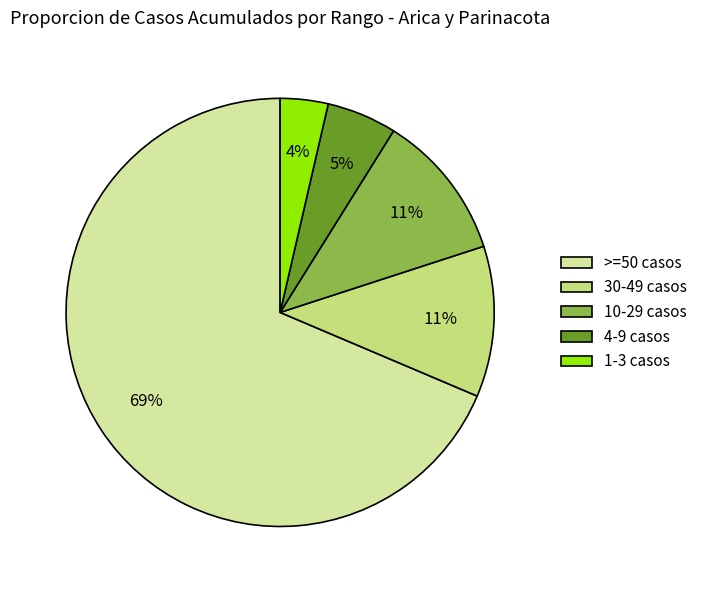

To the nearest percent, what is the difference between the largest and smallest slice percentages?

65%